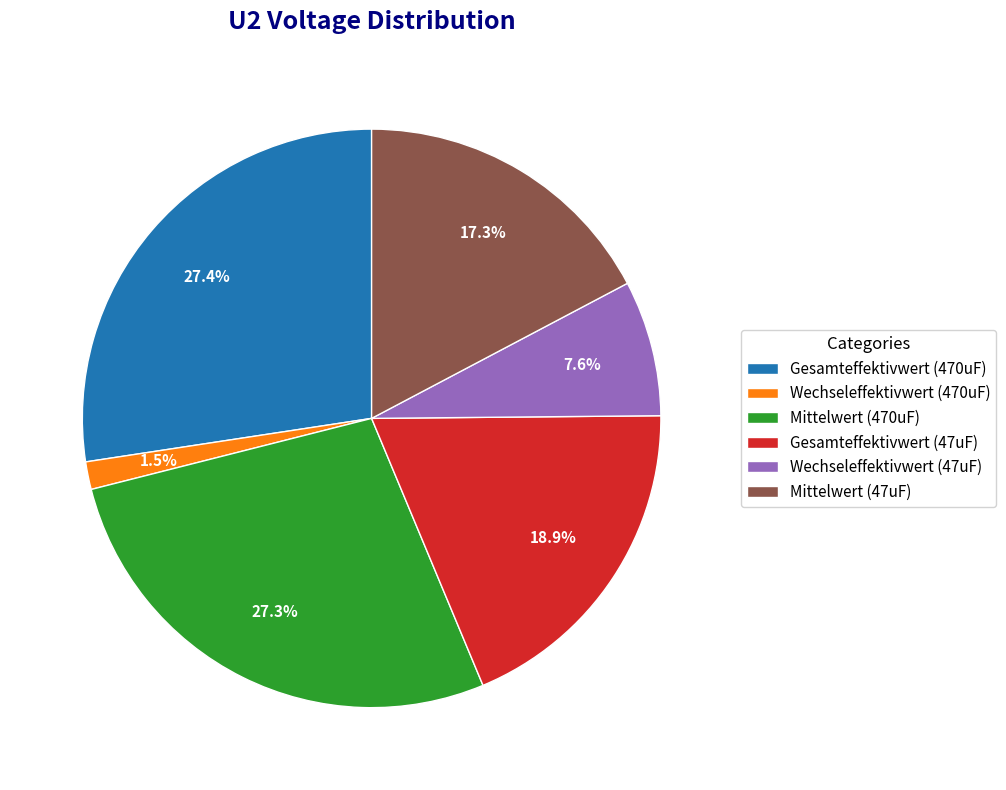

How many slices are in this pie chart?

6